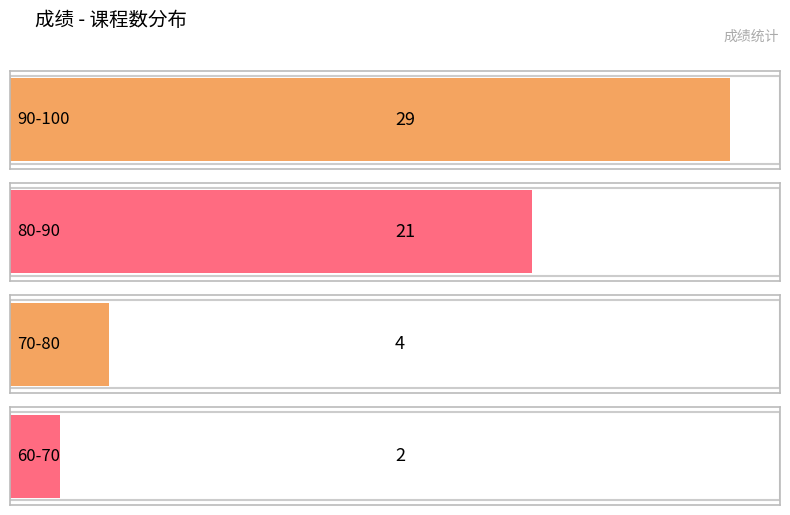

Are the bars horizontal?

Yes